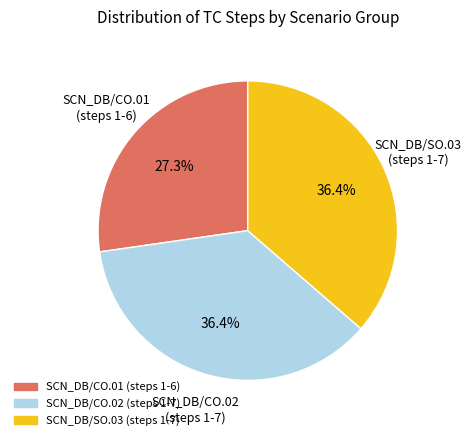

Is there any slice that represents more than half of the pie?

No